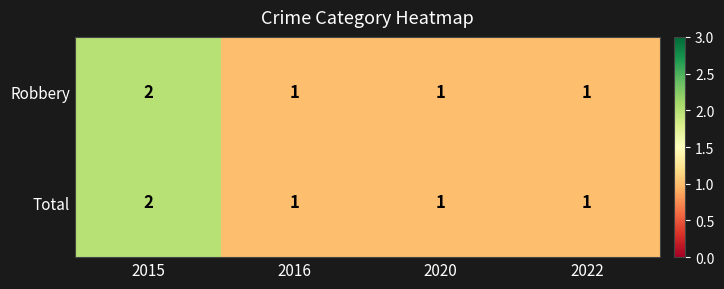

Is it true that Robbery equals 1 at 2020?

True